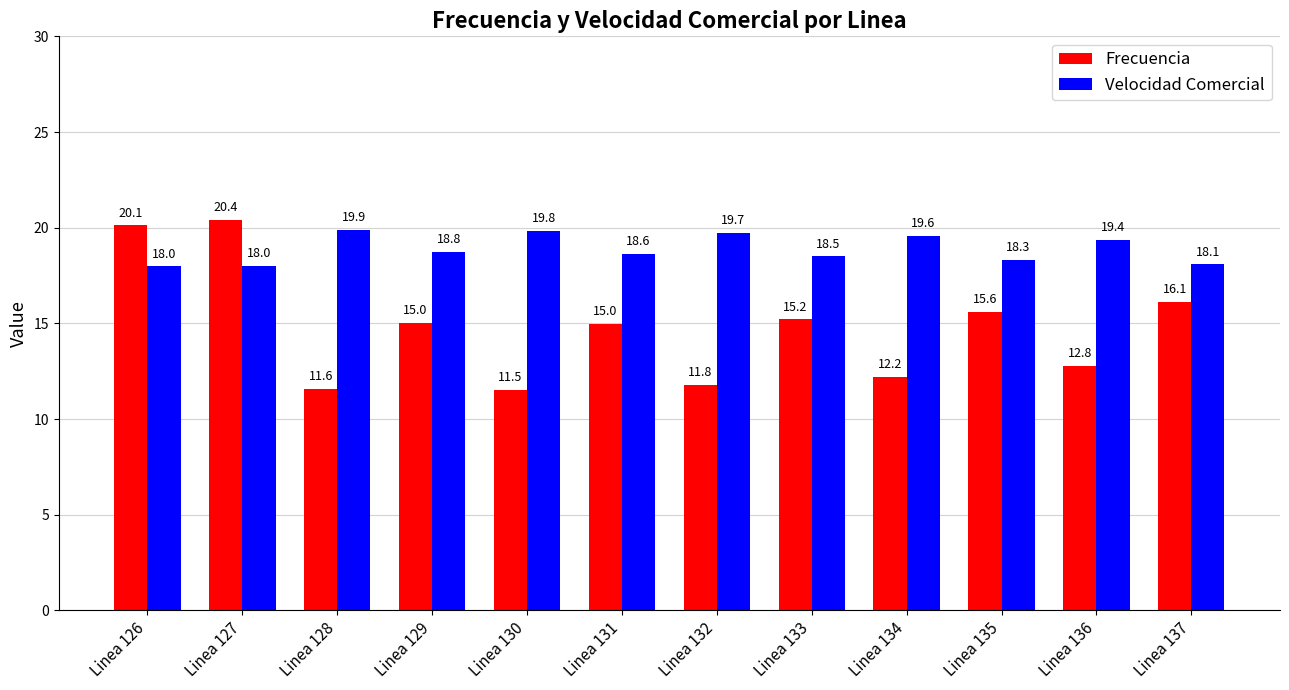

The value of Velocidad Comercial at Linea 126 is 18.0. True or false?

True